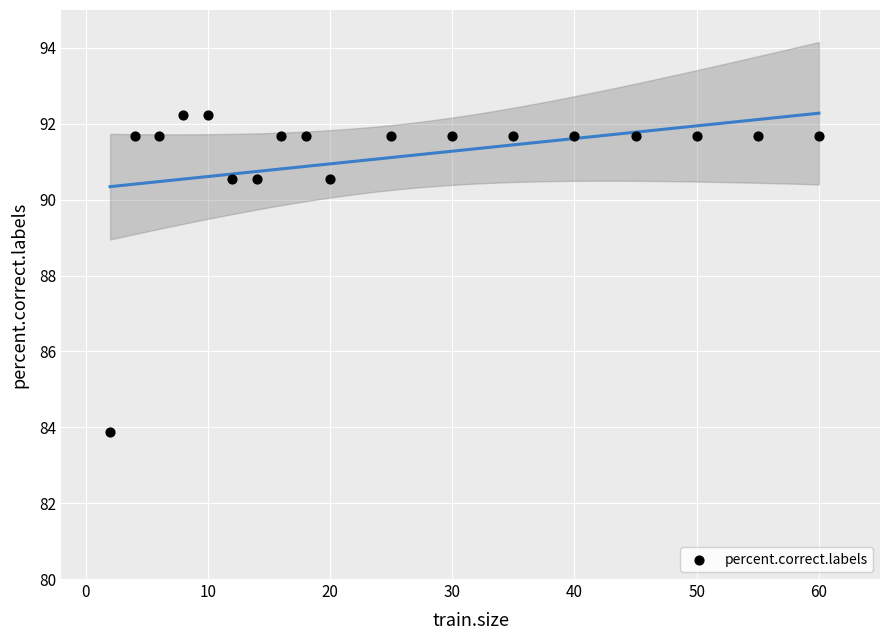

What is the range of X values (max minus min)?

58.0